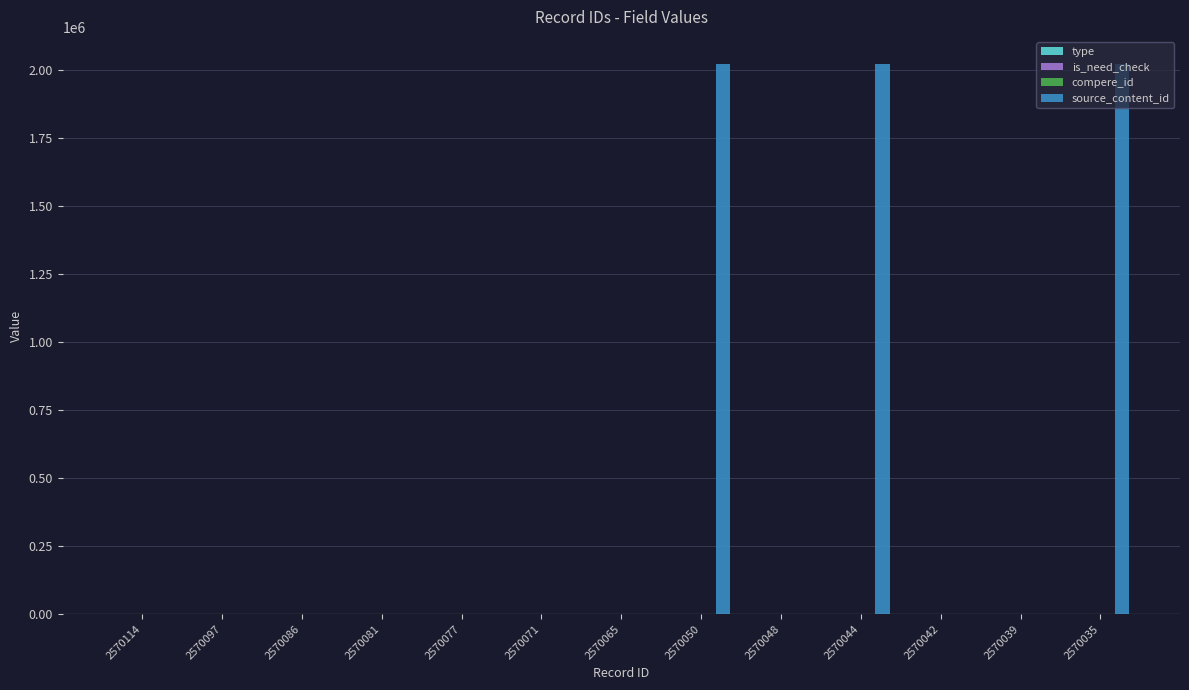

Which series has the largest range (max minus min)?

source_content_id